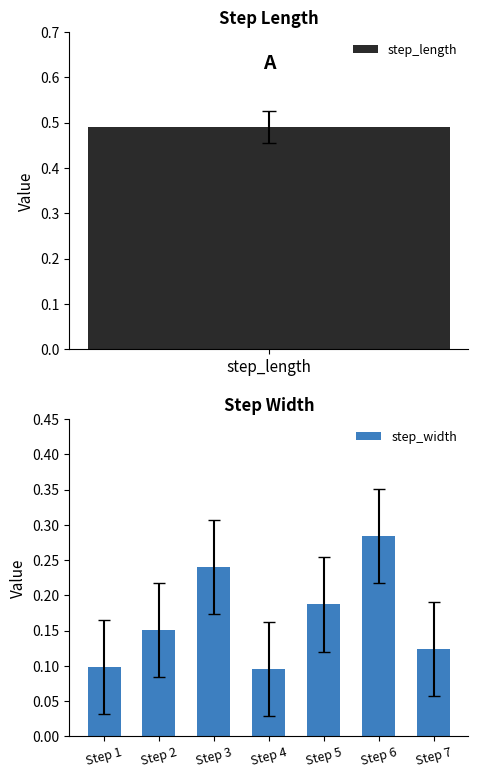

The value of step_width at Step 5 is 0.3. True or false?

False